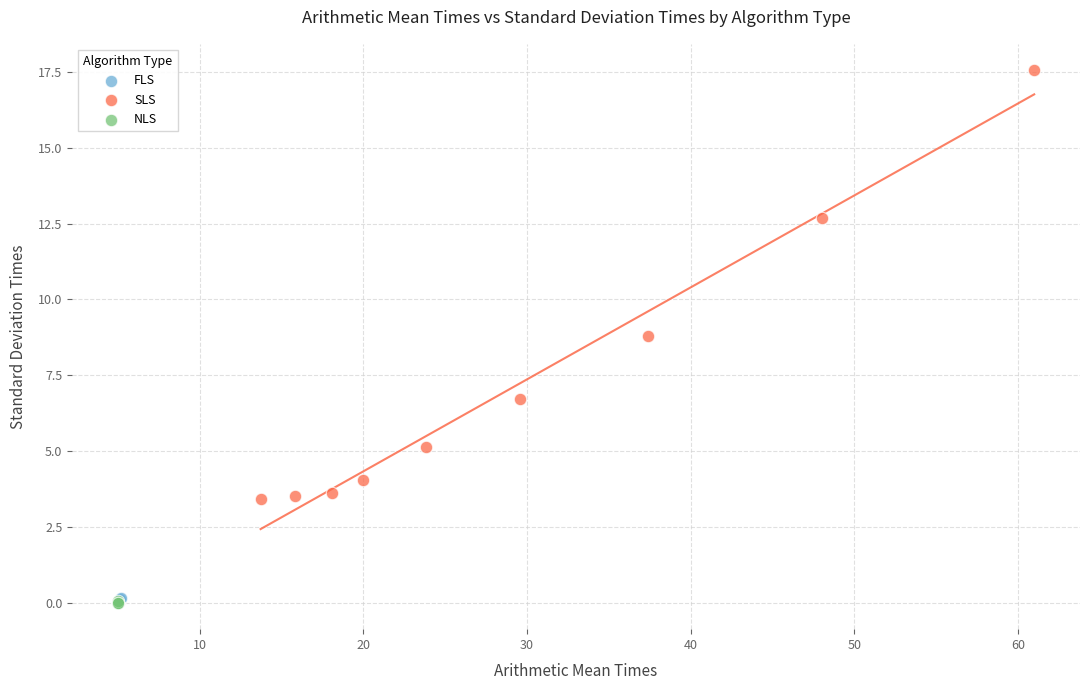

Which series contains the highest Y value?

SLS